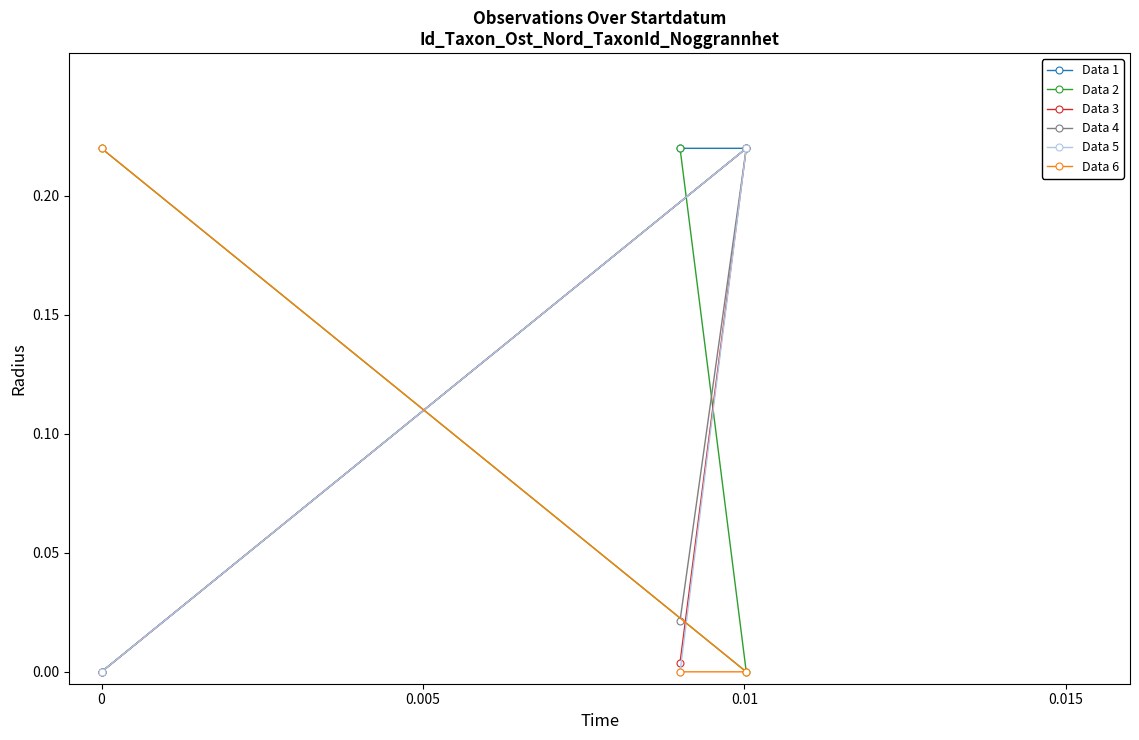

How many Data 2 values are between 0 and 1?

3